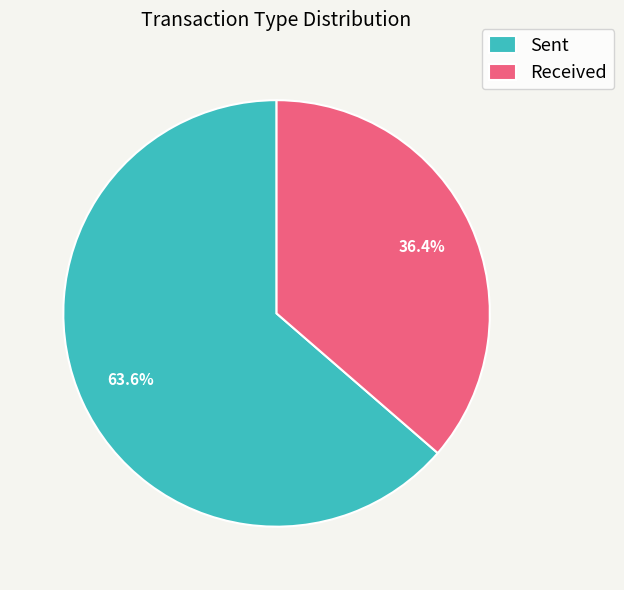

How many slices are in this pie chart?

2